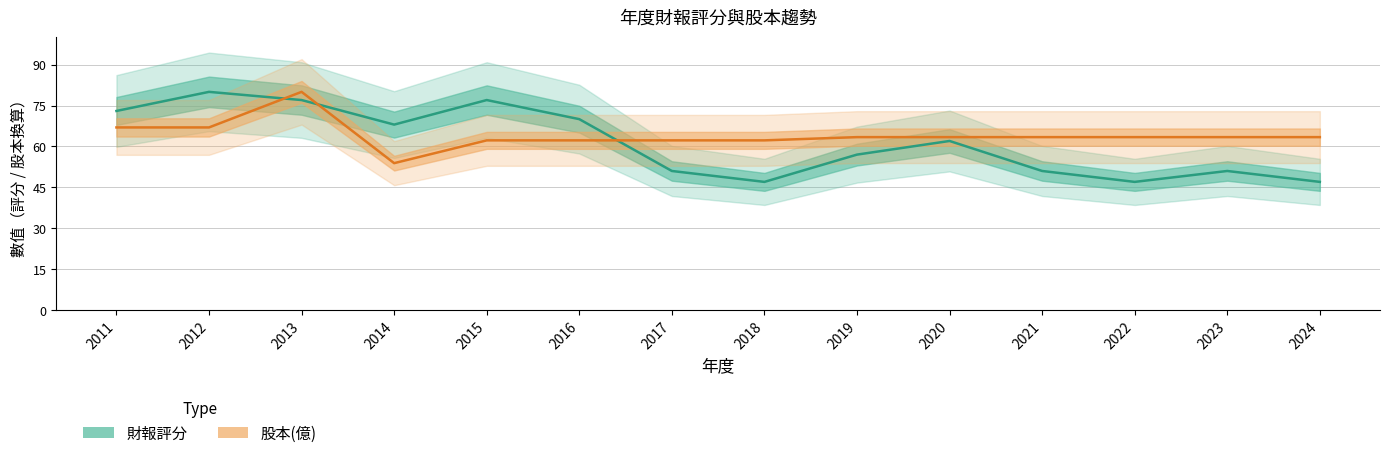

Is this an area chart (filled region under the line)?

No